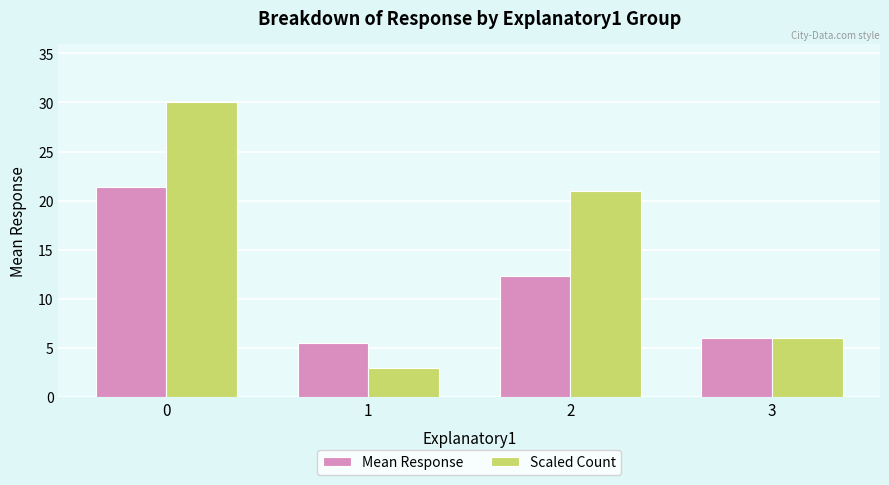

How many series are shown in this chart?

2